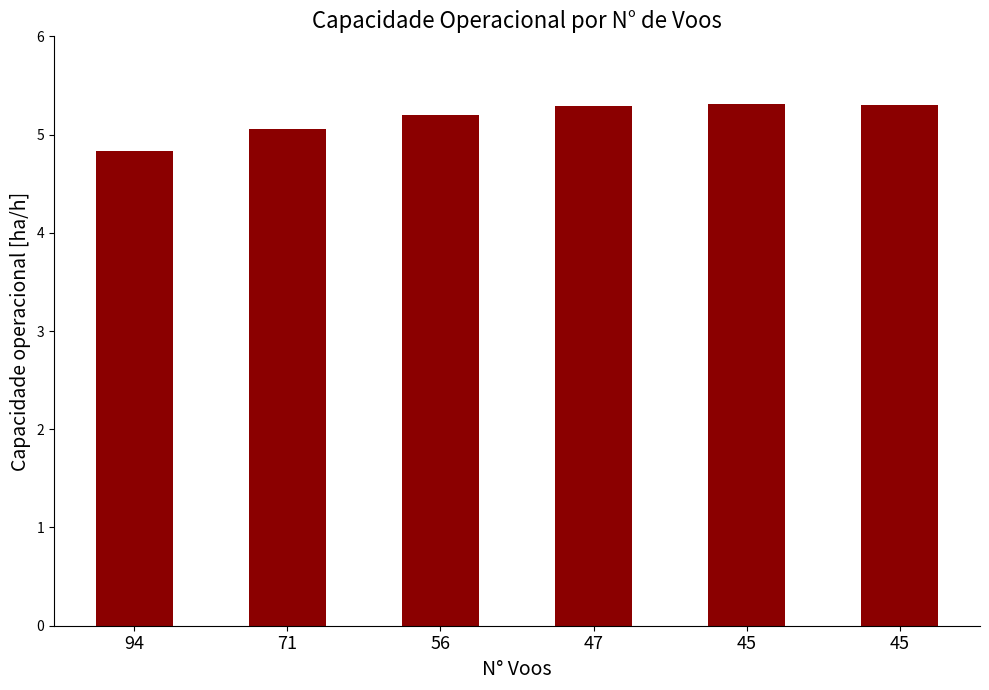

Reading left to right, list all the values displayed in this chart.

4.8	5.1	5.2	5.3	5.3	5.3